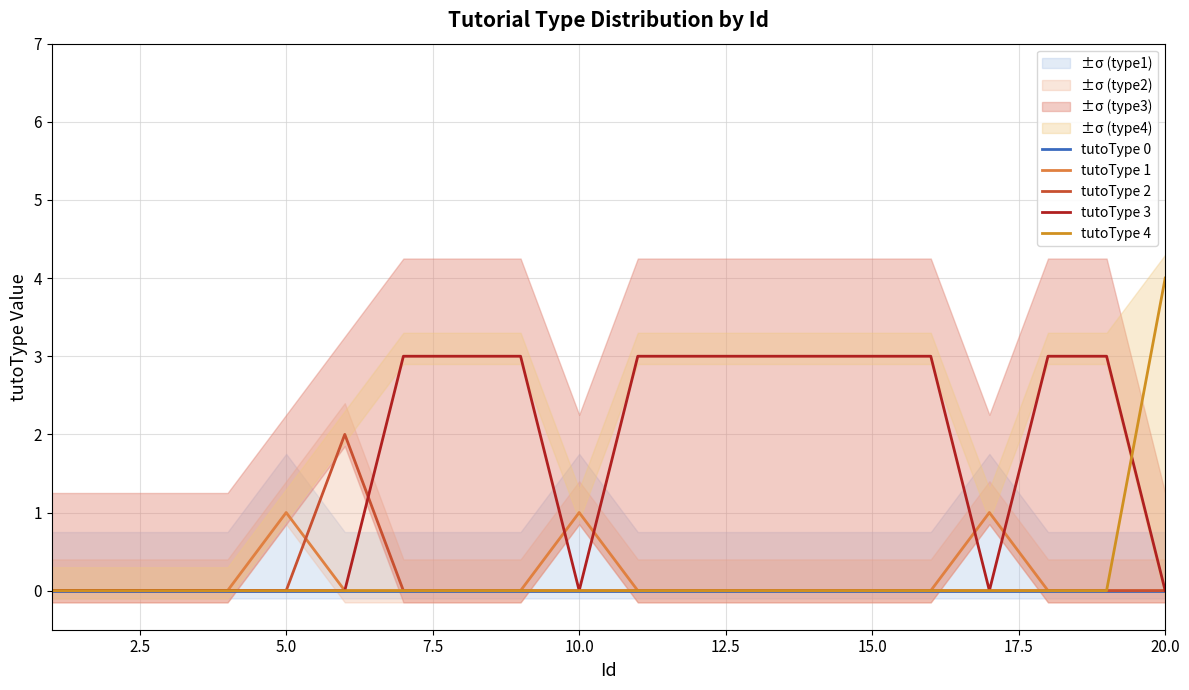

Is it true that tutoType 2 equals 1 at 18?

False